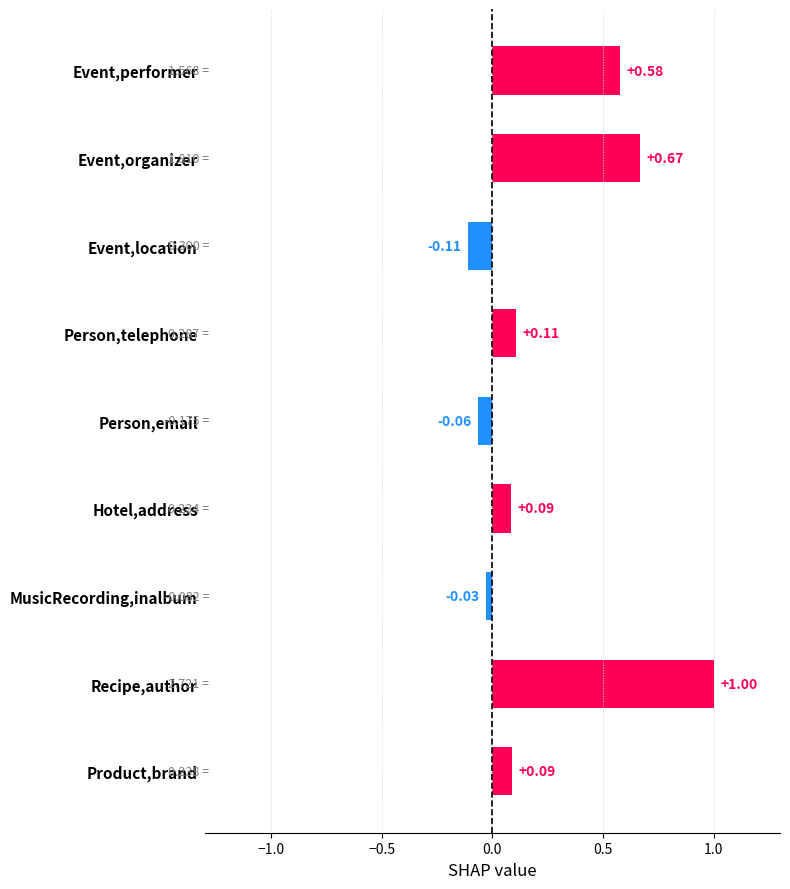

What is the change in value from Event,performer to Event,organizer?

+0.1